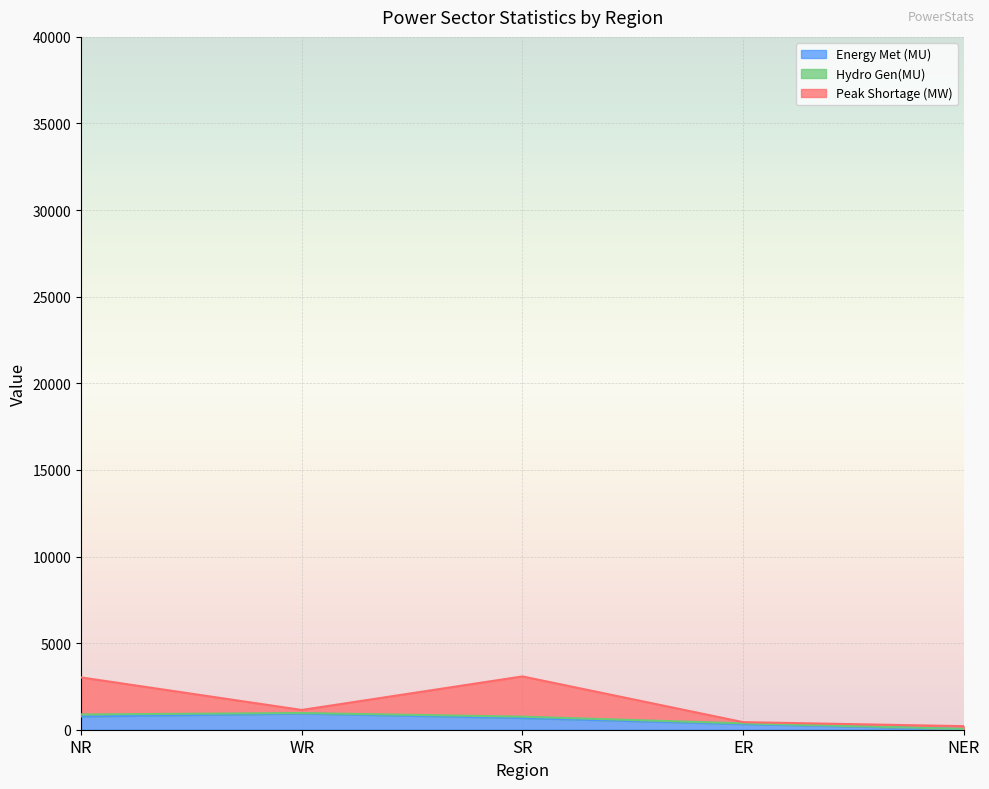

The Energy Met (MU) series shows 932 at WR. True or false?

True